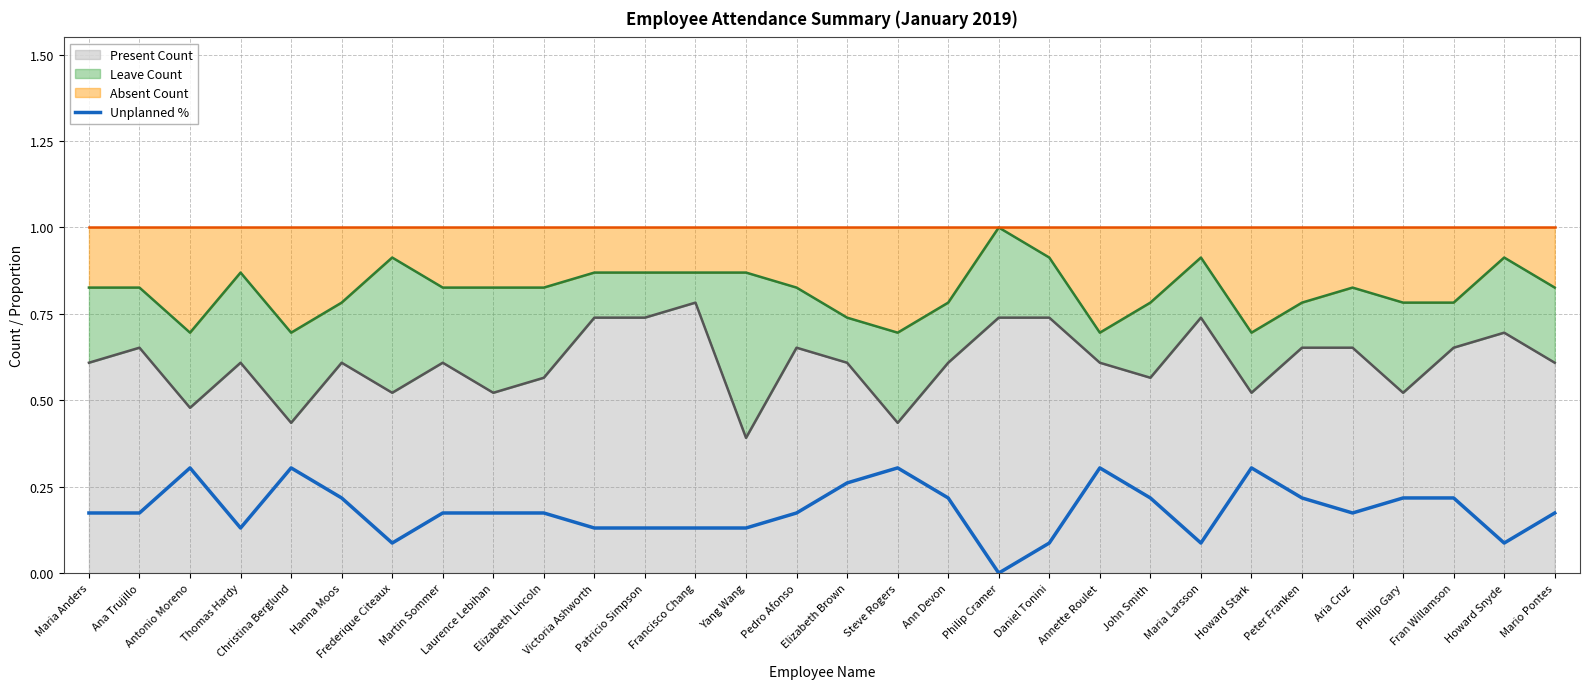

What is the difference between the second highest and minimum values?

0.3